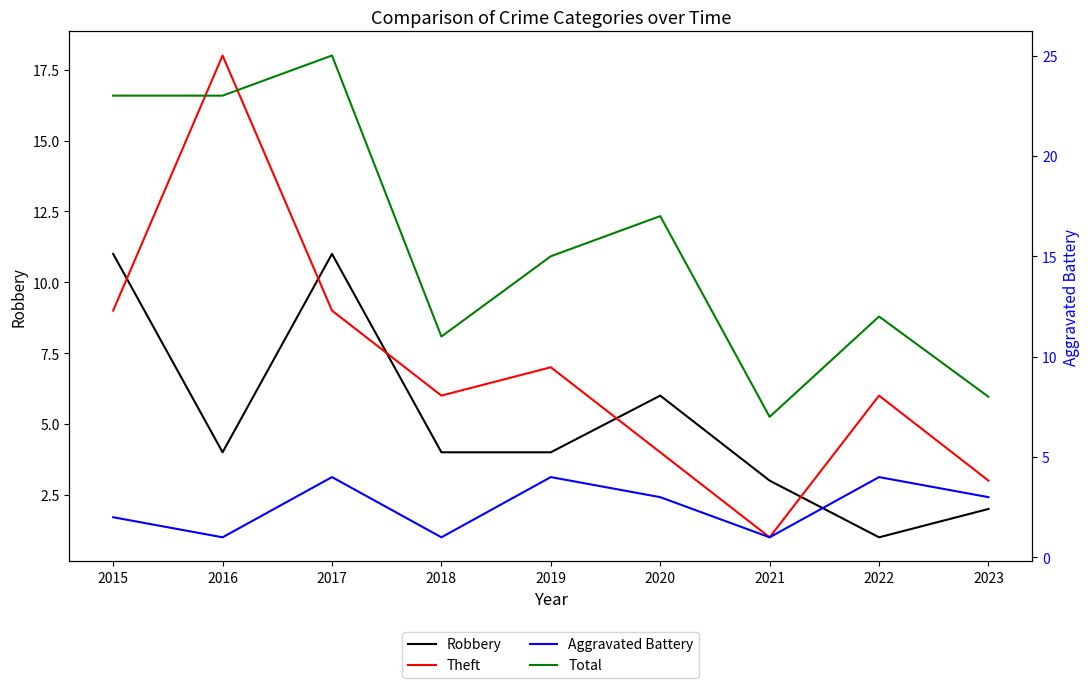

What is the difference between the highest and lowest values at 2015?

21